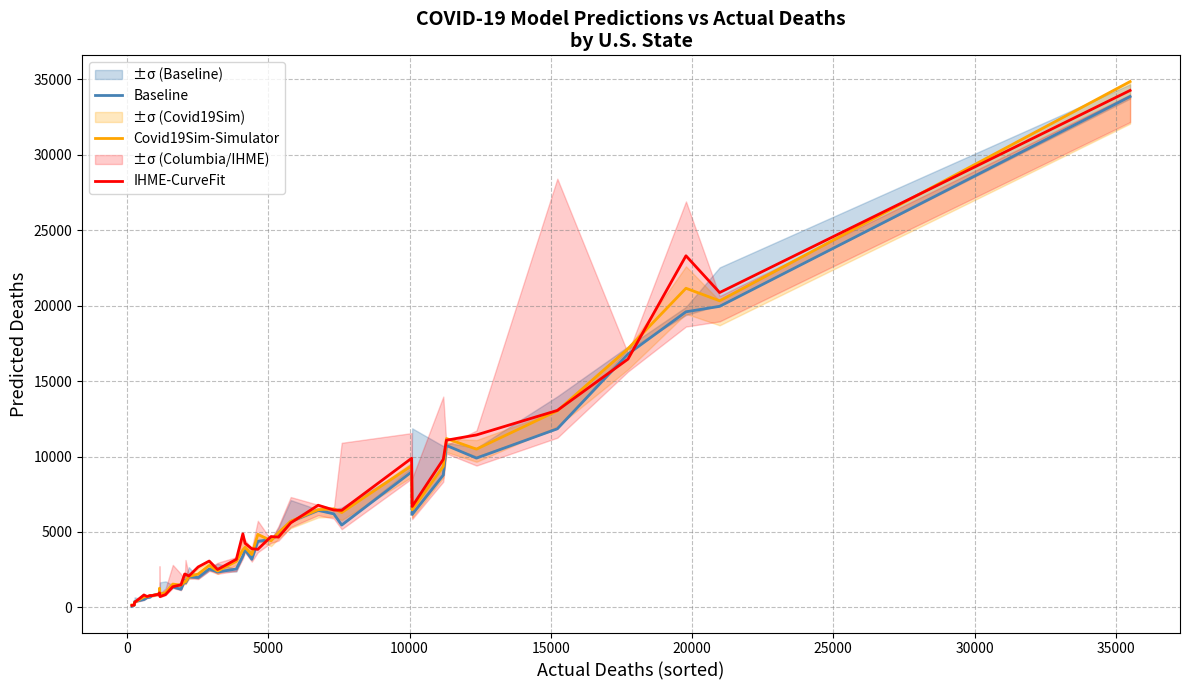

What is the maximum value for Baseline?

33867.7